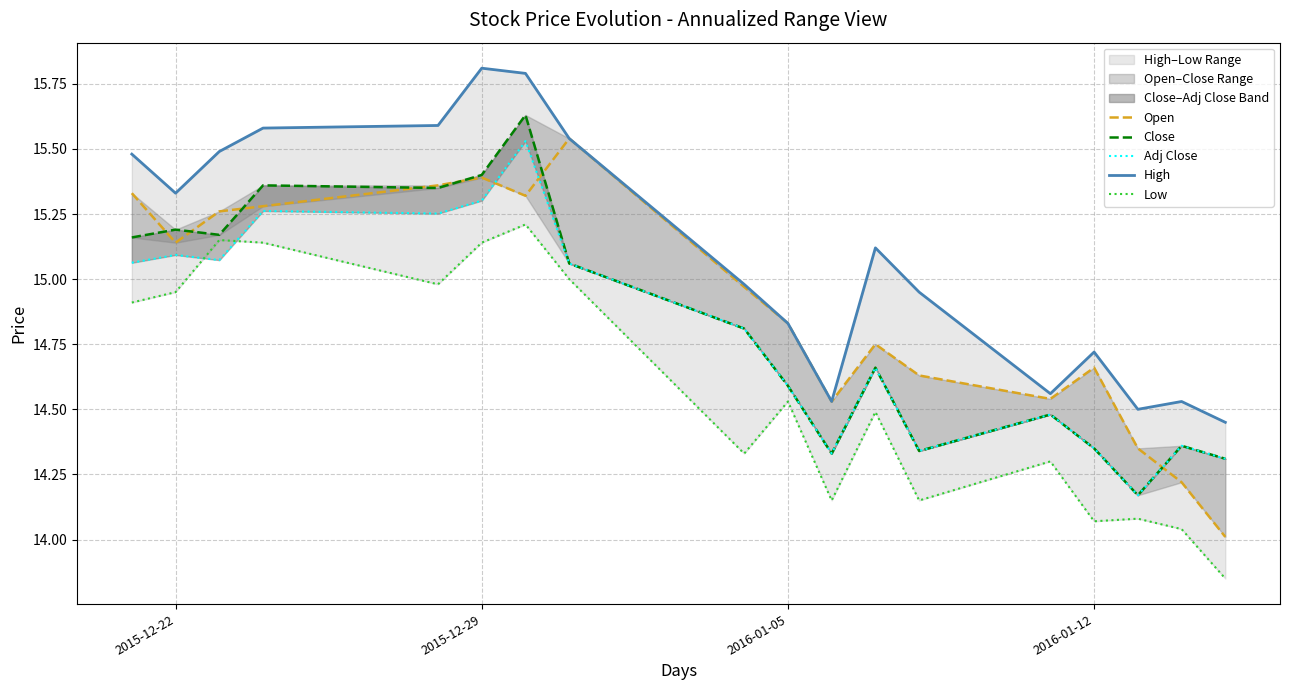

At which category does the chart reach its peak across all series?

2015-12-29